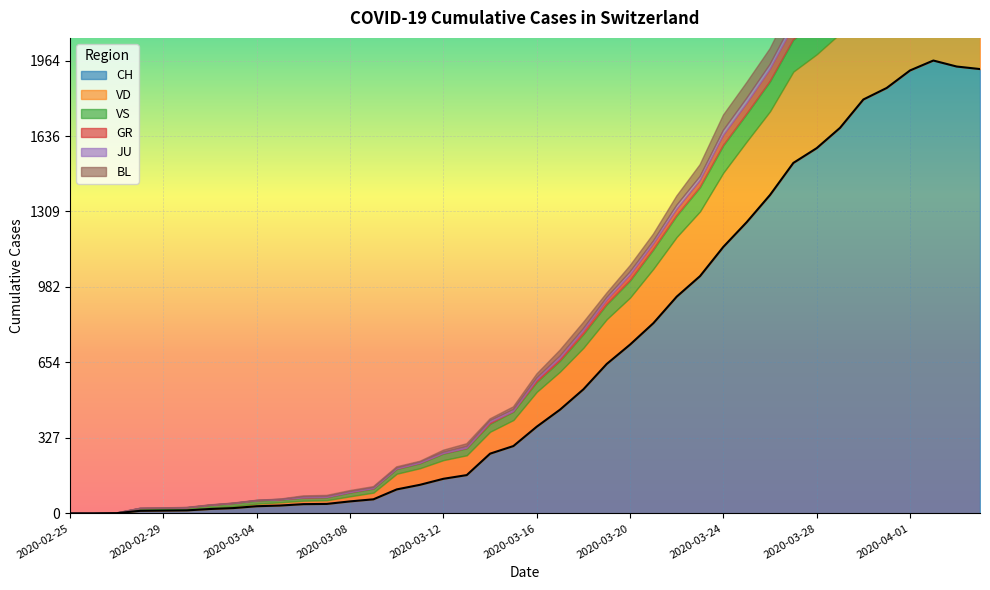

How many series are shown in this chart?

6